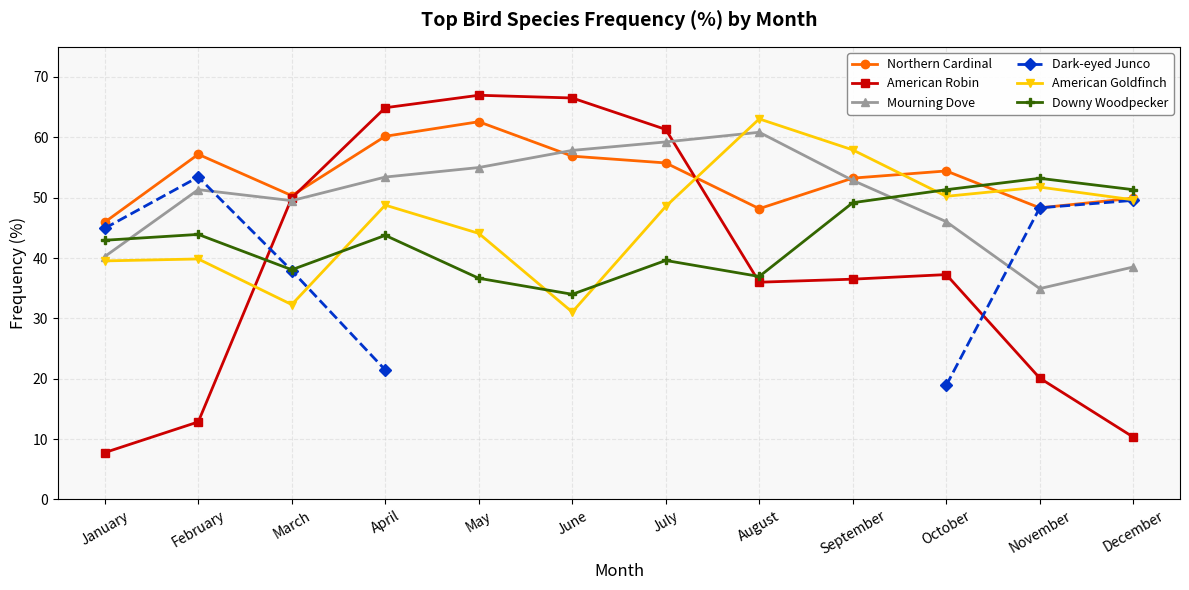

How many values in Dark-eyed Junco are above zero?

7